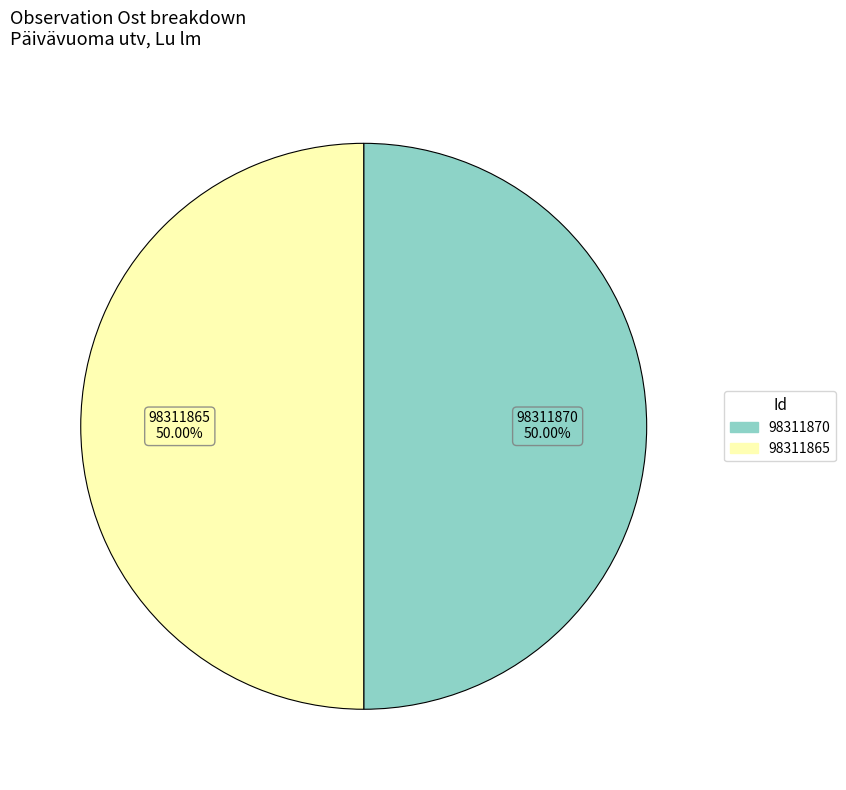

To the nearest percent, what is the combined percentage of 98311865 and 98311870?

100%